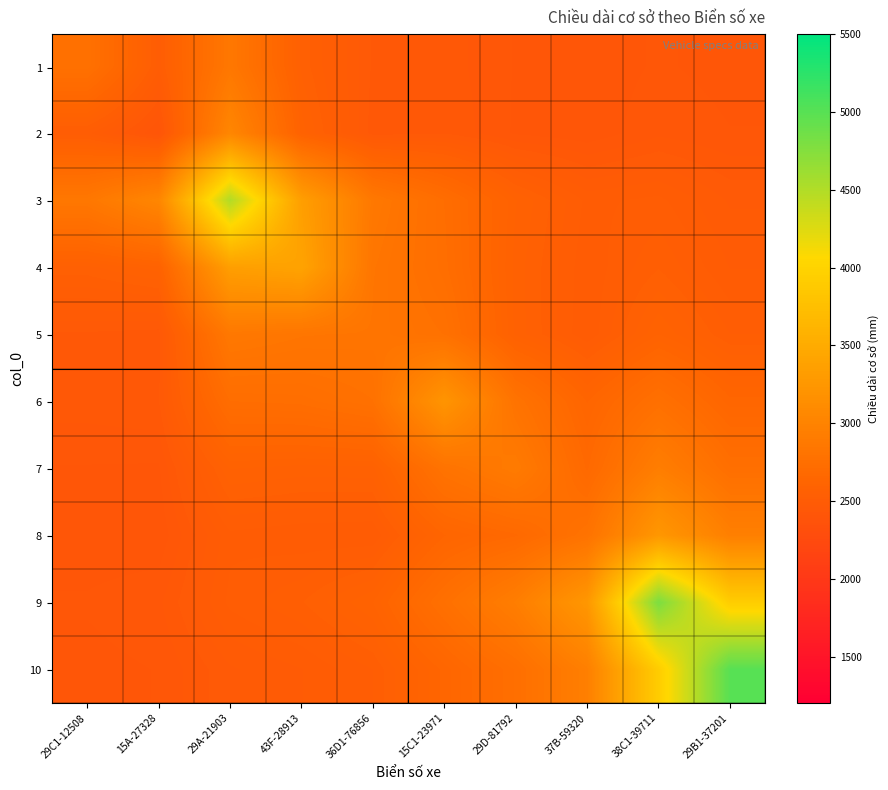

What is the greatest value displayed?

5000.0